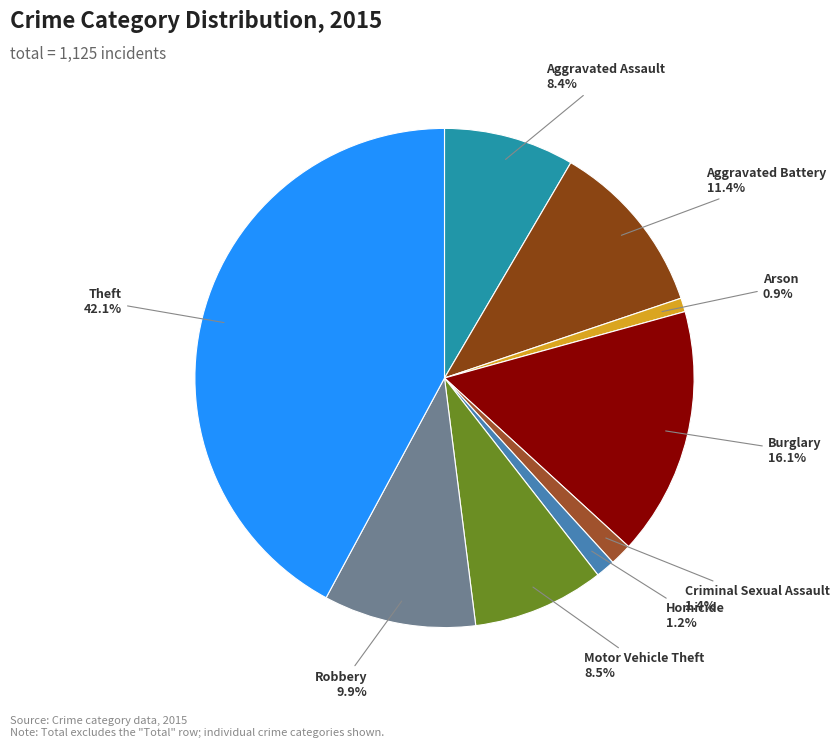

Count the number of slices in the pie.

9